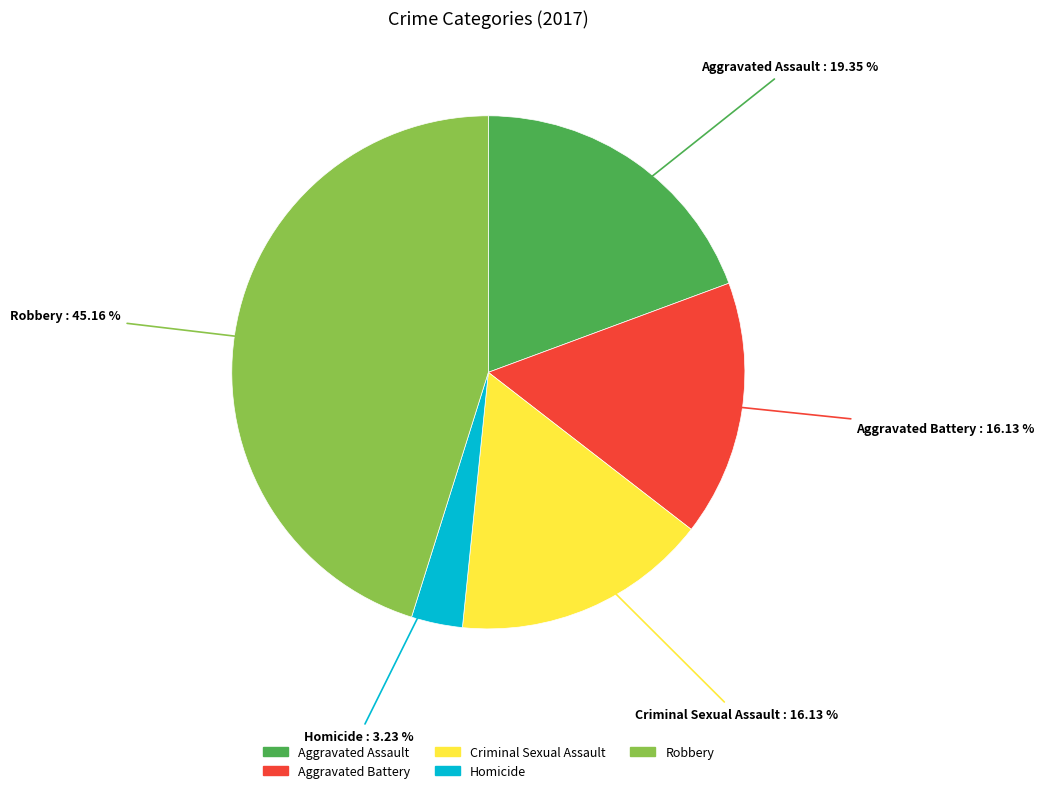

What portion of the pie excludes Homicide?

96.8%